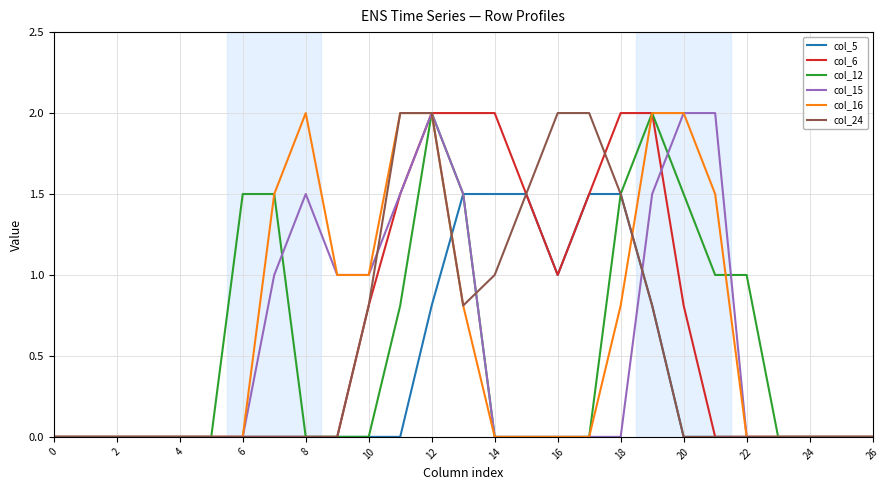

What is the maximum value shown in the chart?

2.0